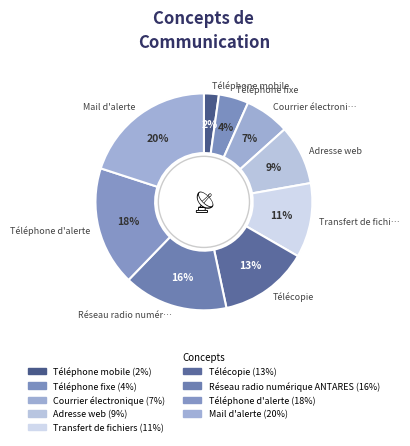

To the nearest percent, what percentage of the pie is Adresse web?

9%